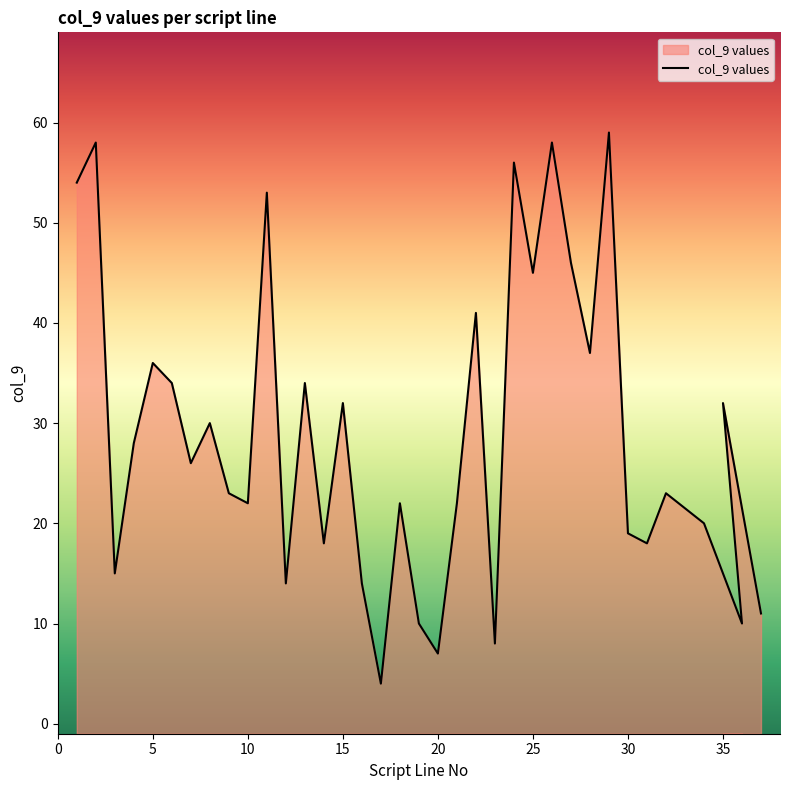

What is the minimum value shown in the chart?

4